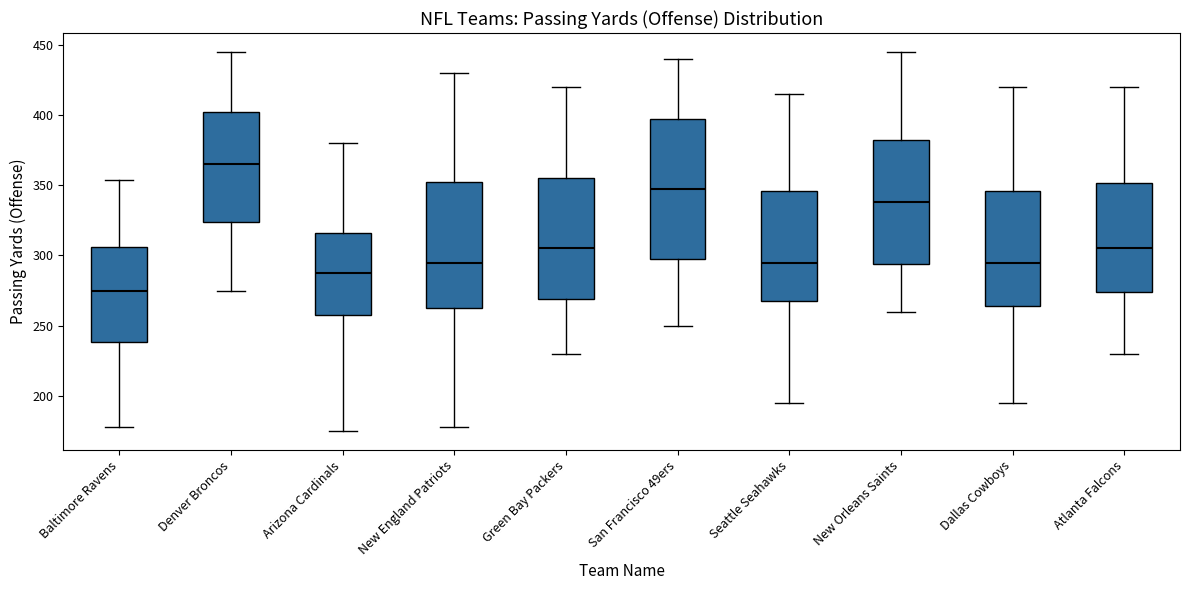

Reading left to right, transcribe this box plot: for each box, give where its median line is, the range the box spans, and where its two whiskers end, as read against the y-axis. The values are not printed on the chart, so give them approximately, as read against the axis.

Baltimore Ravens: median 275, box 240 to 305, whiskers 180 to 355
Denver Broncos: median 365, box 325 to 405, whiskers 275 to 445
Arizona Cardinals: median 290, box 260 to 315, whiskers 175 to 380
New England Patriots: median 295, box 265 to 355, whiskers 180 to 430
Green Bay Packers: median 305, box 270 to 355, whiskers 230 to 420
San Francisco 49ers: median 350, box 300 to 395, whiskers 250 to 440
Seattle Seahawks: median 295, box 270 to 345, whiskers 195 to 415
New Orleans Saints: median 340, box 295 to 385, whiskers 260 to 445
Dallas Cowboys: median 295, box 265 to 345, whiskers 195 to 420
Atlanta Falcons: median 305, box 275 to 350, whiskers 230 to 420